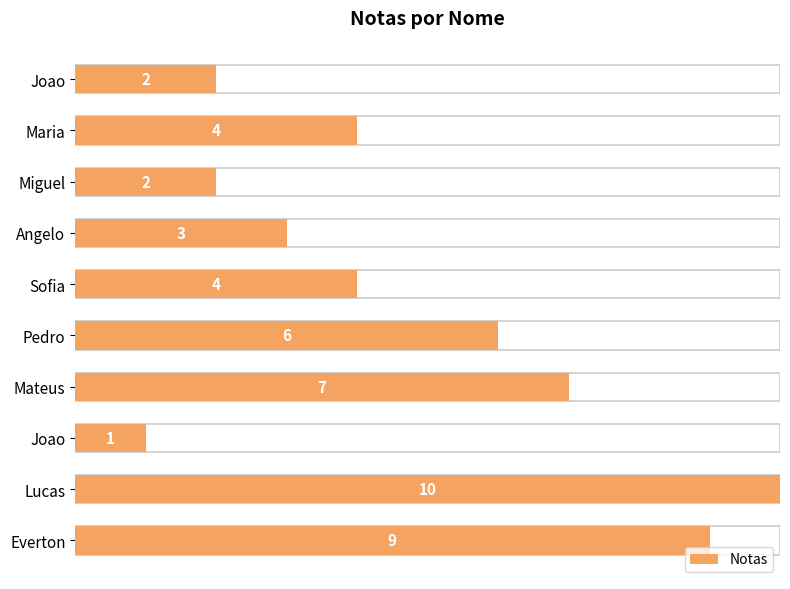

How many values exceed 4?

4